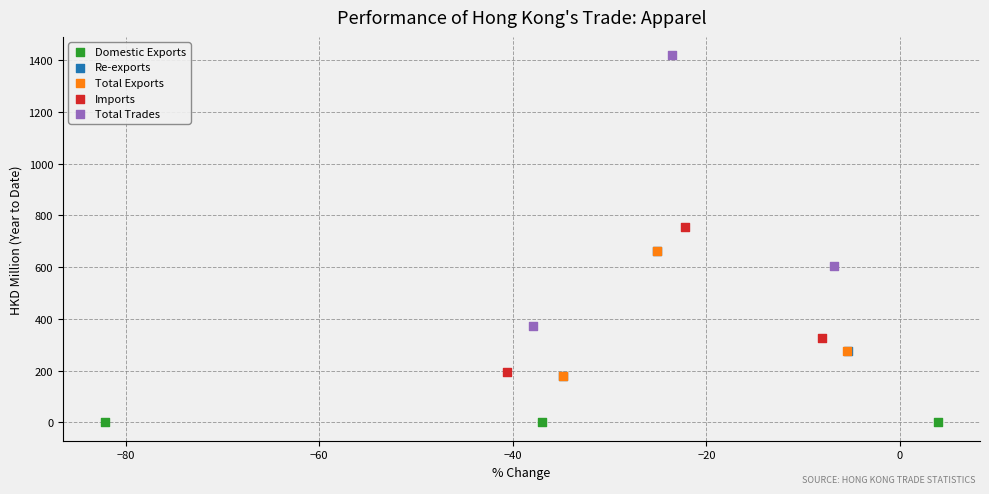

Which series reaches the minimum Y coordinate?

Domestic Exports